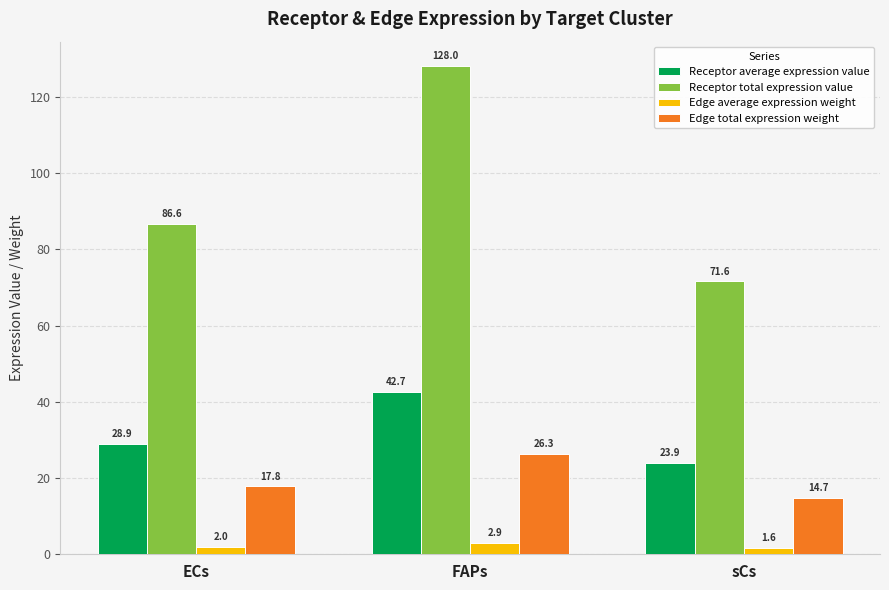

Rank the series at FAPs from highest to lowest value.

Receptor total expression value, Receptor average expression value, Edge total expression weight, Edge average expression weight